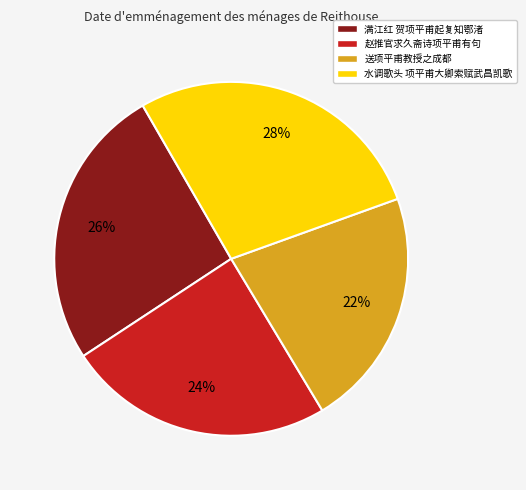

To the nearest percent, what is the average slice percentage?

25%